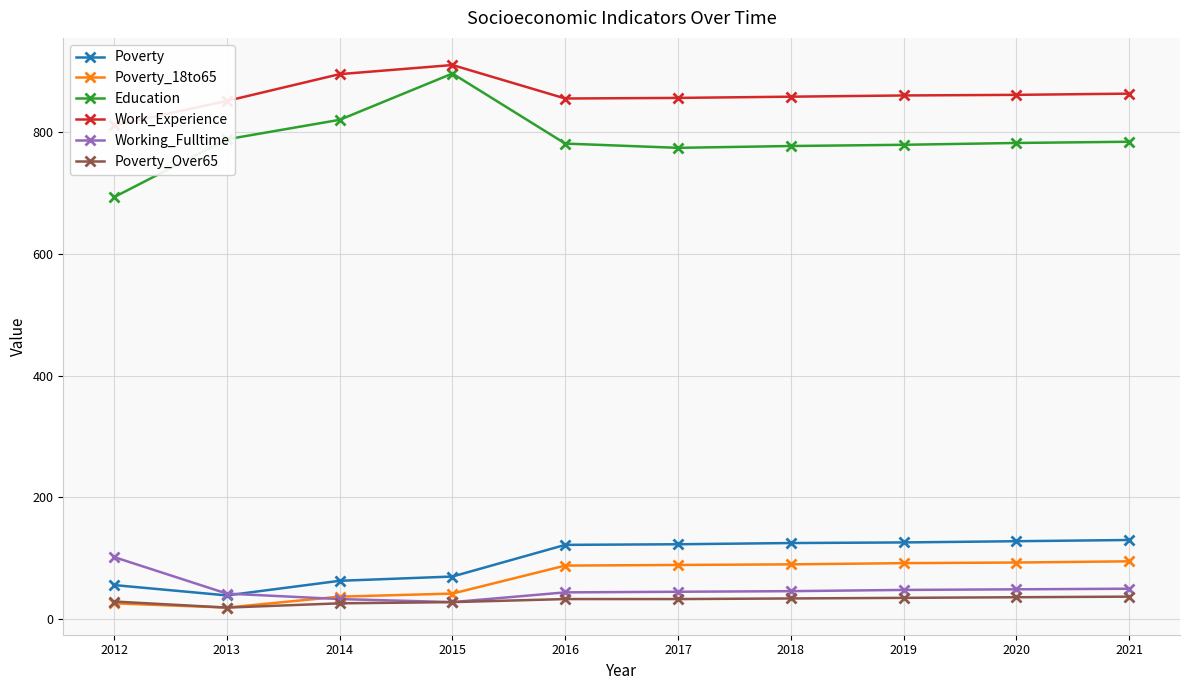

What is the total value across all series at 2014?

1874